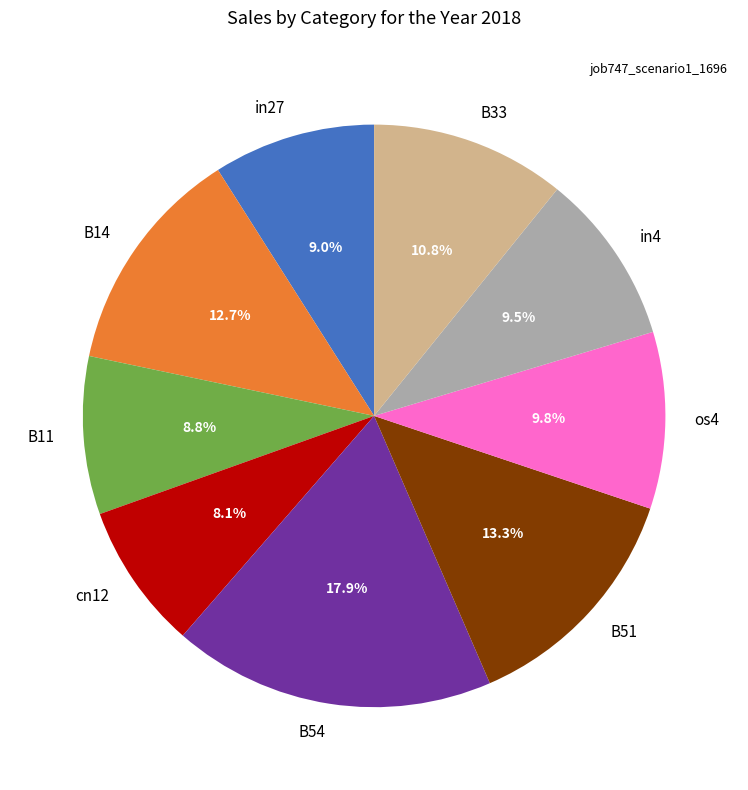

How many slices are in this pie chart?

9